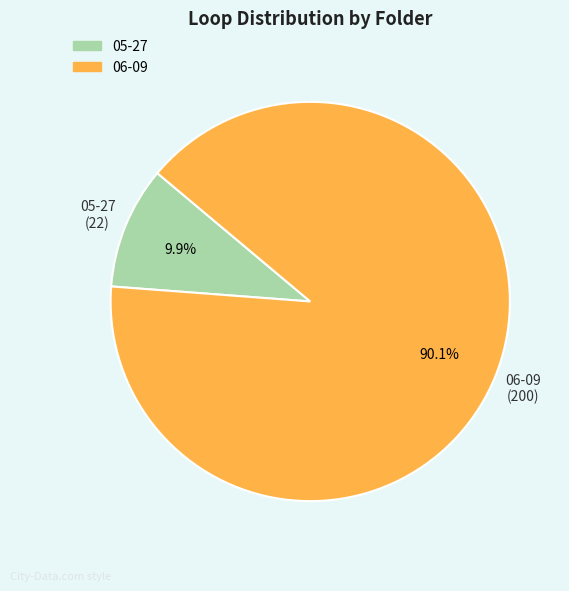

Count the number of slices in the pie.

2